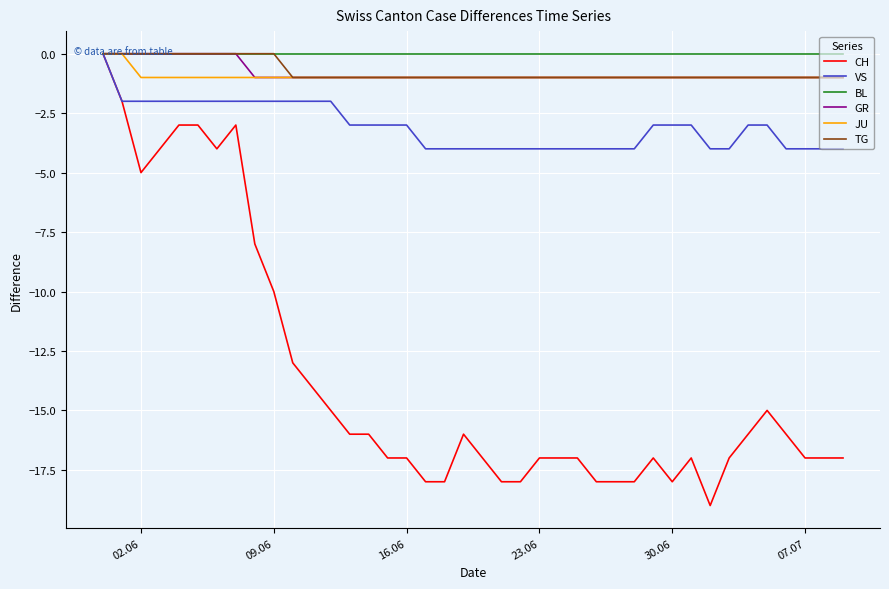

How many JU values are between -1 and 0?

40